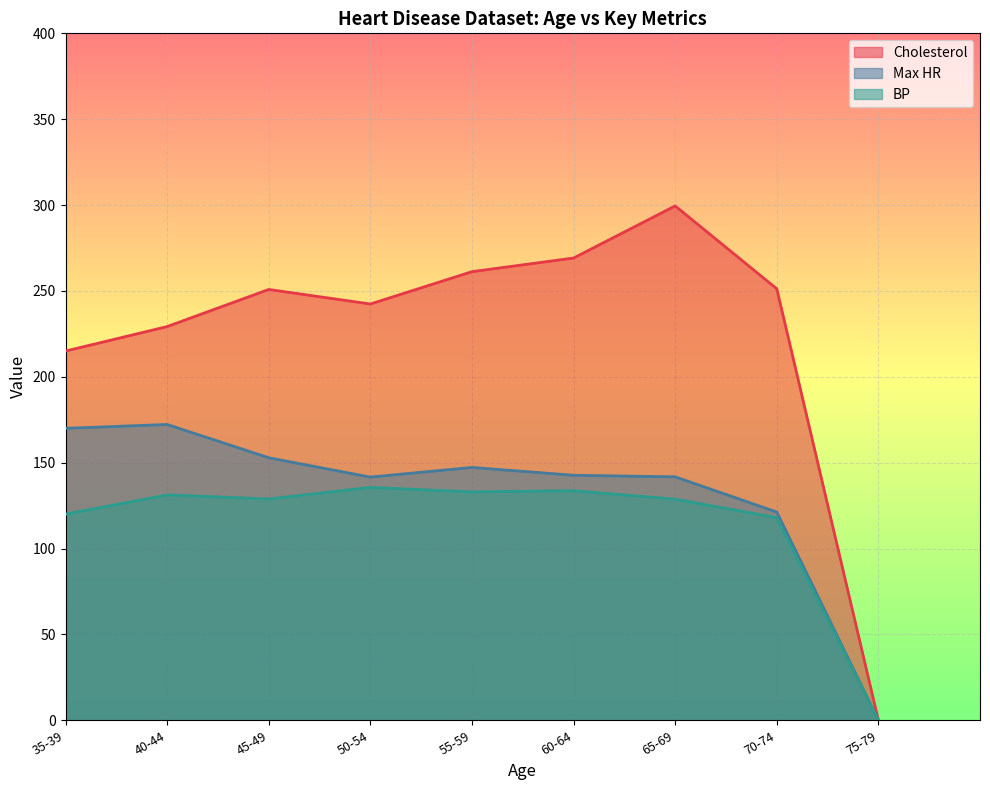

Rank the series by their maximum value, from lowest to highest.

BP, Max HR, Cholesterol